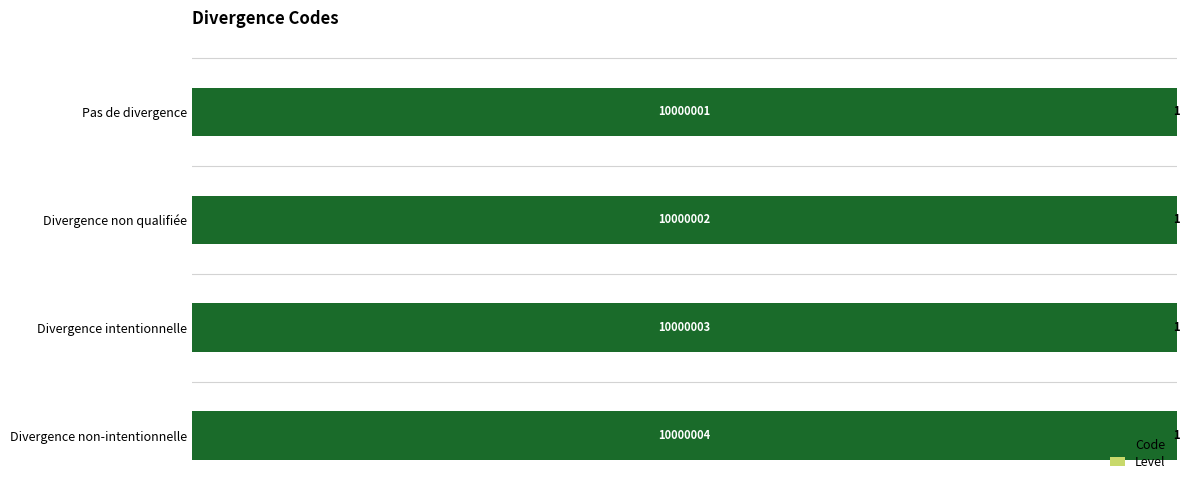

Read the Code value at Pas de divergence.

10000001